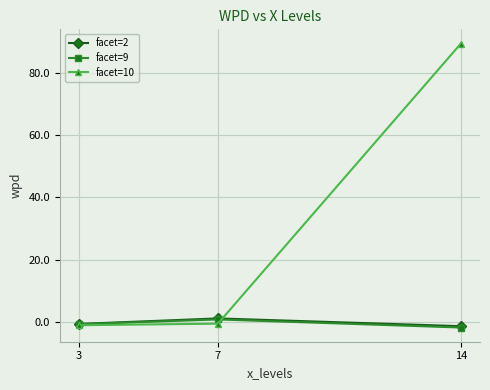

What is the maximum value for facet=9?

0.8